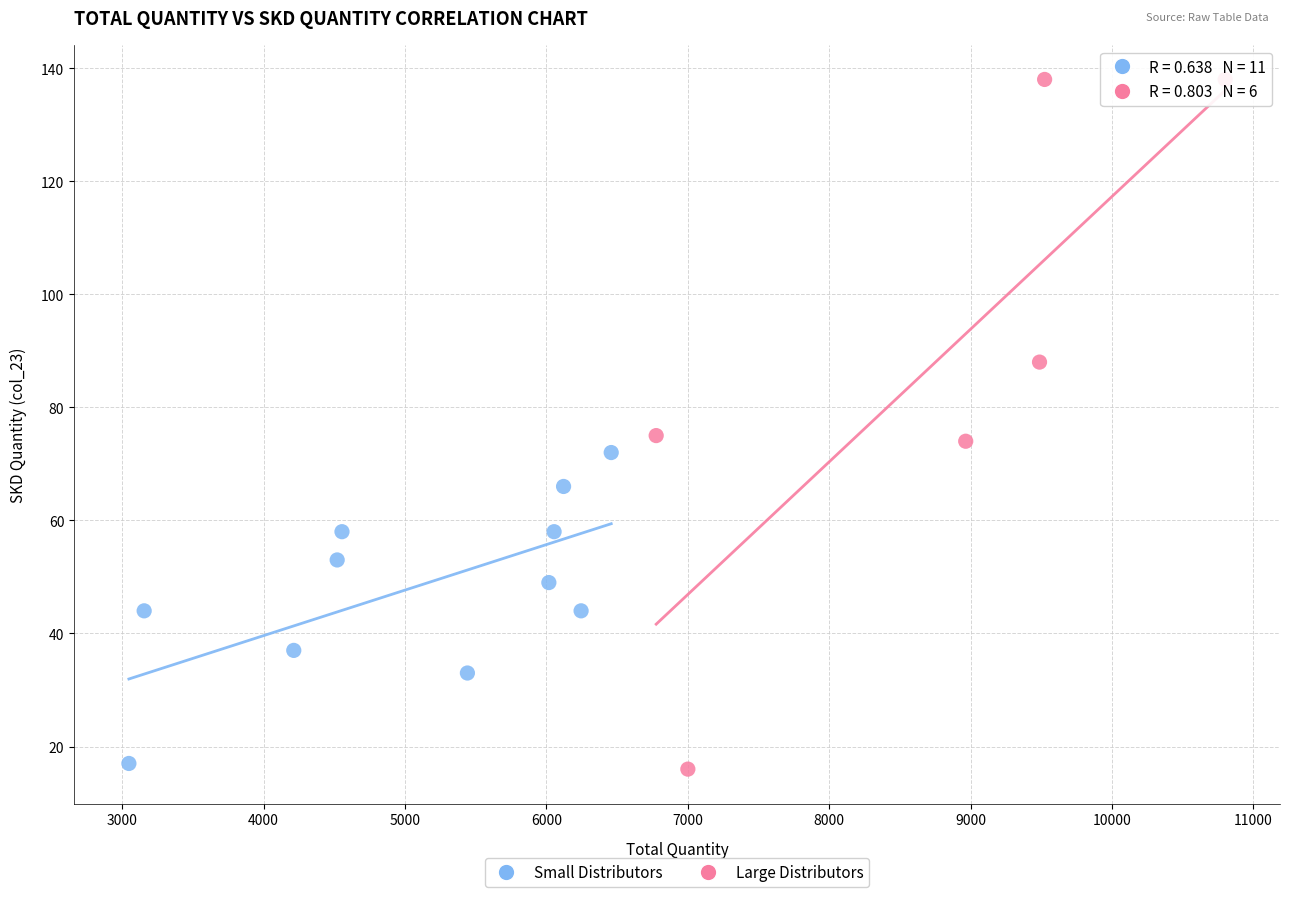

Which series reaches the maximum Y coordinate?

Large Distributors